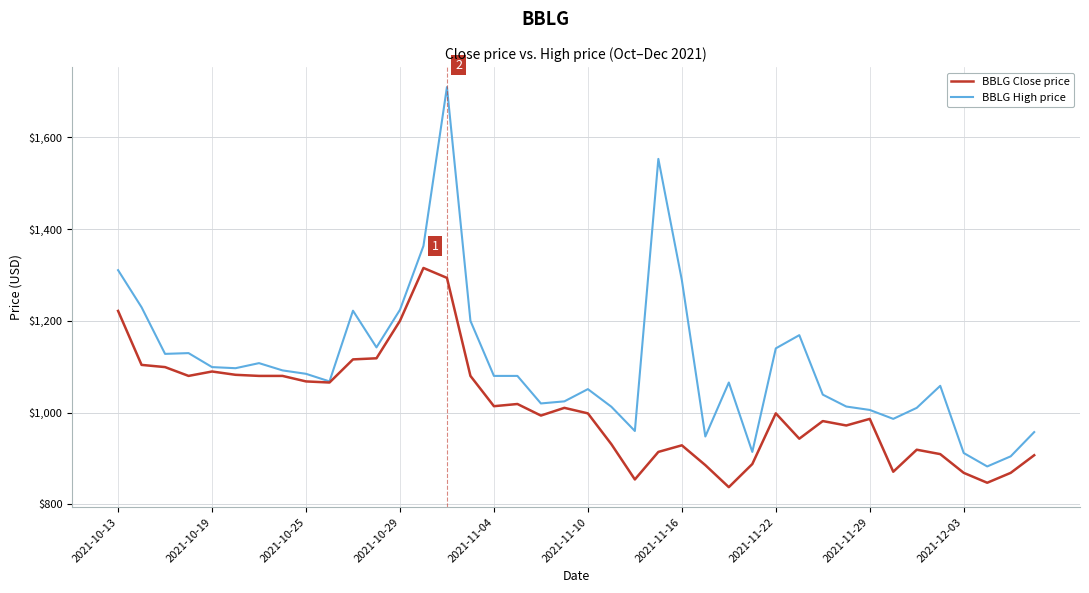

What is the maximum value for BBLG High price?

1709.3